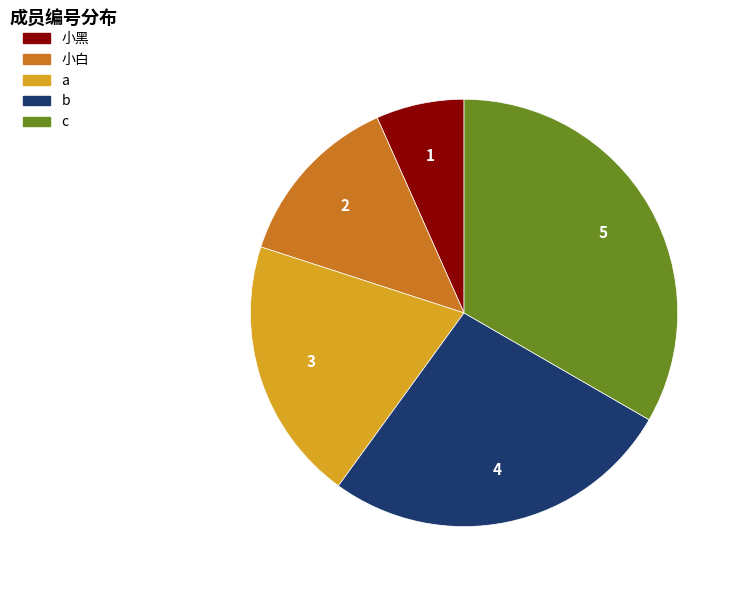

Is it true that c is 39% of the pie?

False